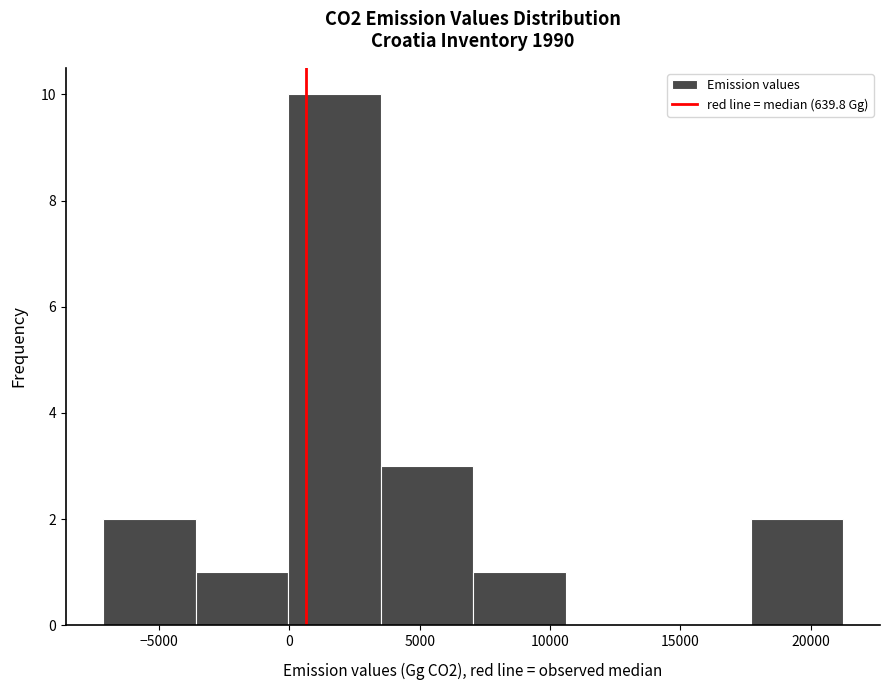

Over which range of the x-axis is the bar tallest?

0 to 3500